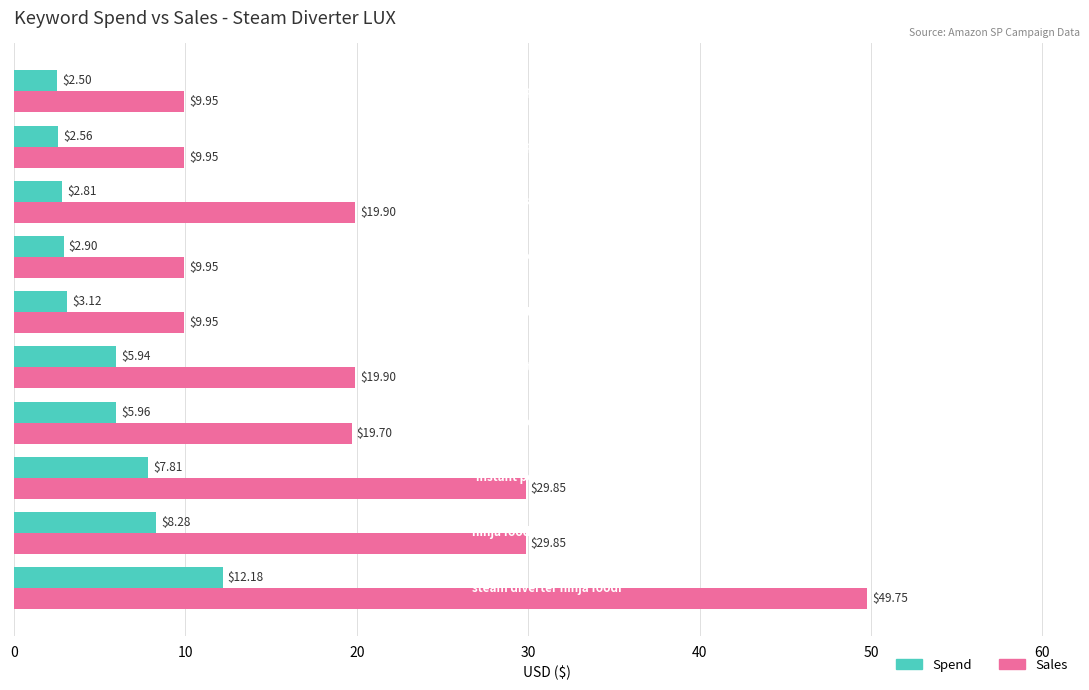

Which series has the largest total across all categories?

Sales